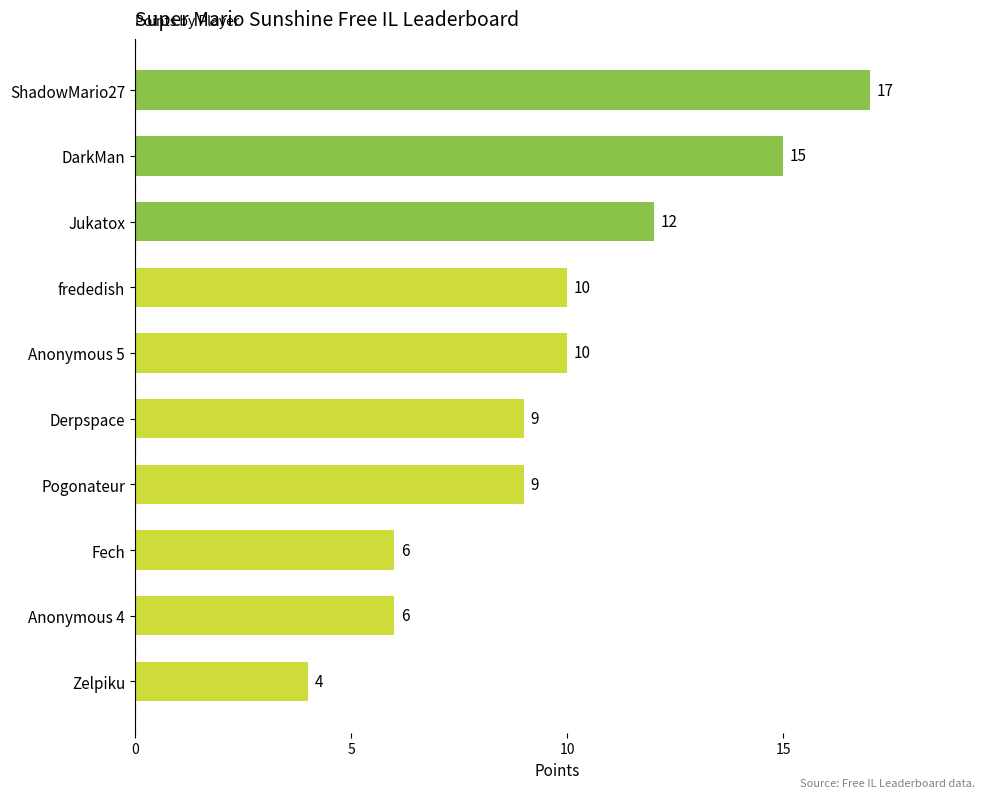

What is the label of the 8th bar from the bottom?

Jukatox